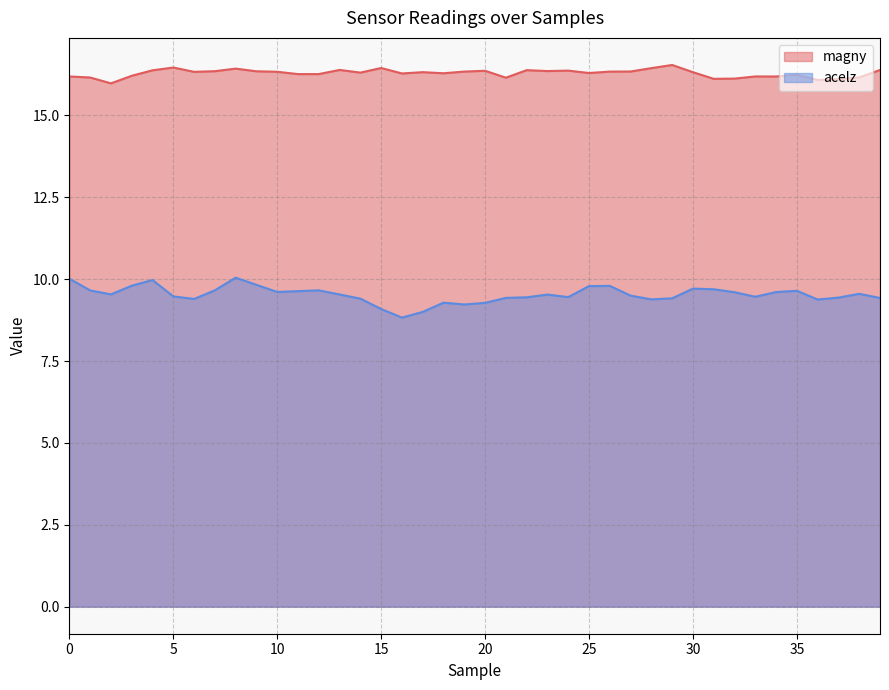

In acelz, how many points are lower than both neighbors (excluding endpoints)?

9